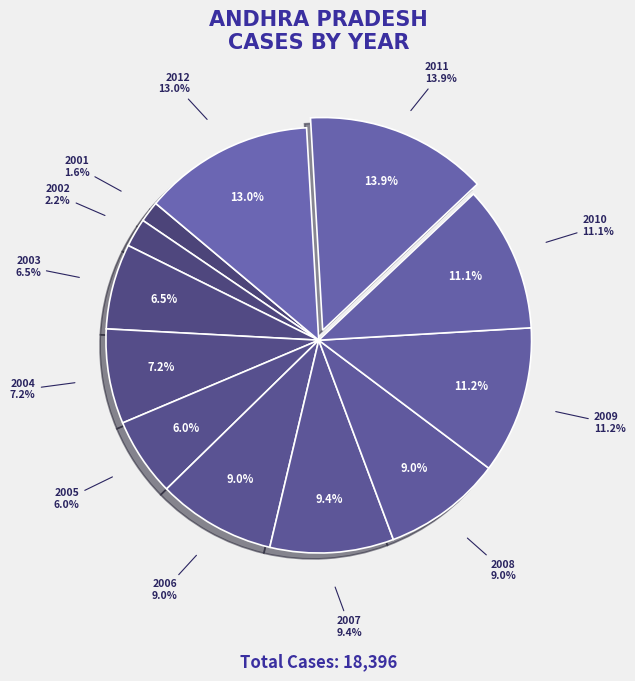

To the nearest percent, what is the difference between the largest and smallest slice percentages?

12%